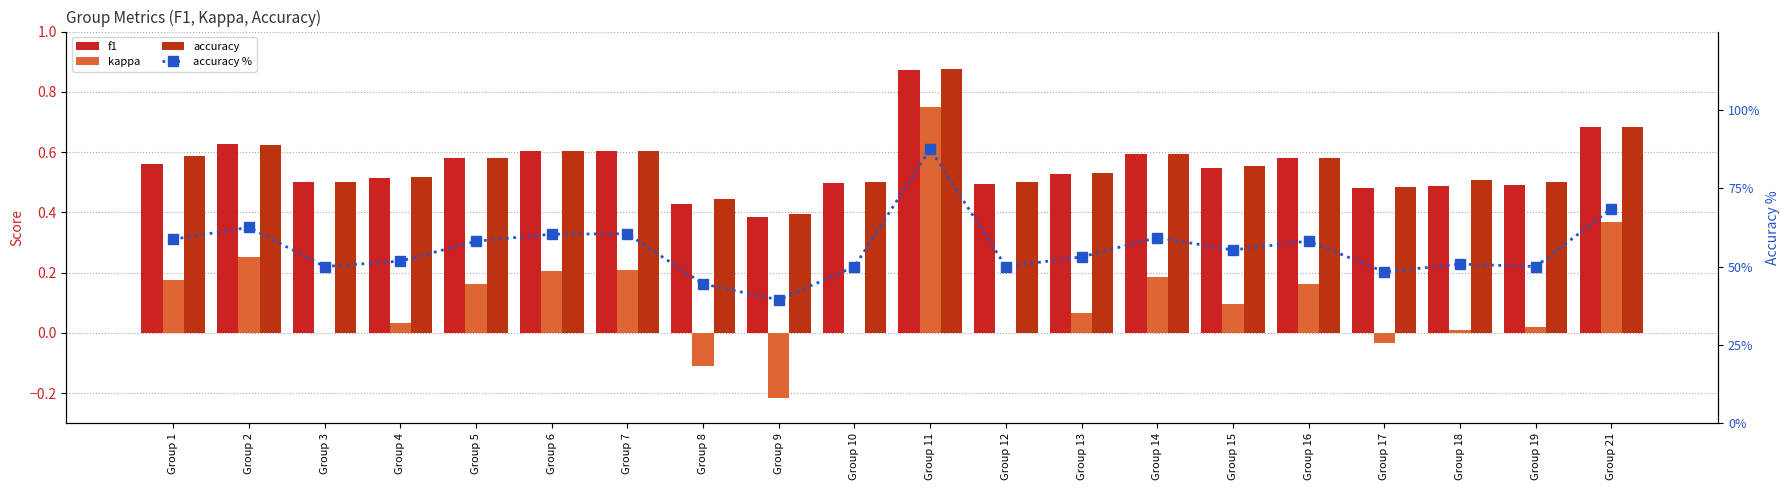

Reading right to left, what are all the values shown in this chart?

f1: Group 21=0.7	Group 19=0.5	Group 18=0.5	Group 17=0.5	Group 16=0.6	Group 15=0.5	Group 14=0.6	Group 13=0.5	Group 12=0.5	Group 11=0.9	Group 10=0.5	Group 9=0.4	Group 8=0.4	Group 7=0.6	Group 6=0.6	Group 5=0.6	Group 4=0.5	Group 3=0.5	Group 2=0.6	Group 1=0.6
kappa: Group 21=0.4	Group 19=0.0	Group 18=0.0	Group 17=-0.0	Group 16=0.2	Group 15=0.1	Group 14=0.2	Group 13=0.1	Group 12=0.0	Group 11=0.8	Group 10=0.0	Group 9=-0.2	Group 8=-0.1	Group 7=0.2	Group 6=0.2	Group 5=0.2	Group 4=0.0	Group 3=0.0	Group 2=0.2	Group 1=0.2
accuracy: Group 21=0.7	Group 19=0.5	Group 18=0.5	Group 17=0.5	Group 16=0.6	Group 15=0.6	Group 14=0.6	Group 13=0.5	Group 12=0.5	Group 11=0.9	Group 10=0.5	Group 9=0.4	Group 8=0.4	Group 7=0.6	Group 6=0.6	Group 5=0.6	Group 4=0.5	Group 3=0.5	Group 2=0.6	Group 1=0.6
accuracy %: Group 21=68.4	Group 19=50.0	Group 18=50.8	Group 17=48.3	Group 16=58.1	Group 15=55.3	Group 14=59.3	Group 13=53.1	Group 12=50.0	Group 11=87.5	Group 10=50.0	Group 9=39.3	Group 8=44.4	Group 7=60.5	Group 6=60.3	Group 5=58.1	Group 4=51.7	Group 3=50.0	Group 2=62.5	Group 1=58.7